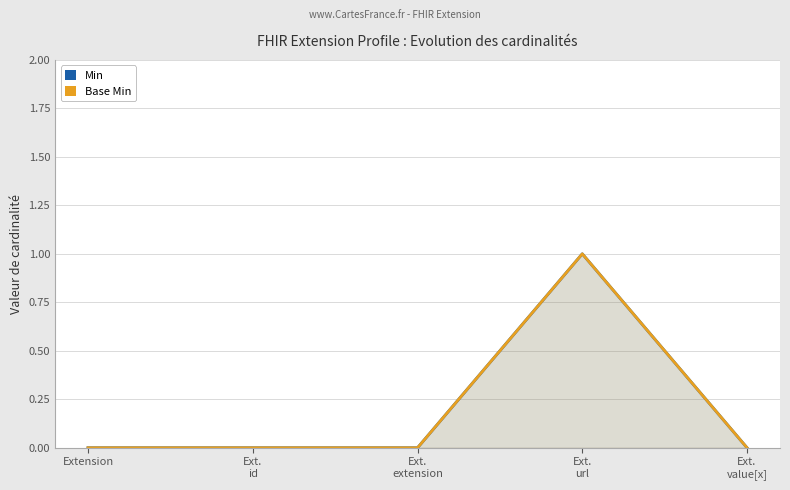

The value of Base Min at Extension is -1. True or false?

False